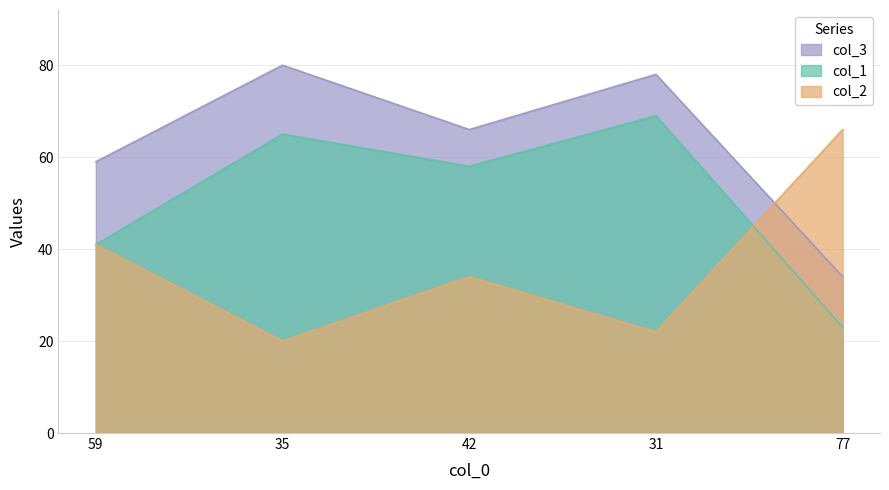

Reading right to left, what are all the values shown in this chart?

col_1: 77=23	31=69	42=58	35=65	59=41
col_2: 77=66	31=22	42=34	35=20	59=41
col_3: 77=34	31=78	42=66	35=80	59=59